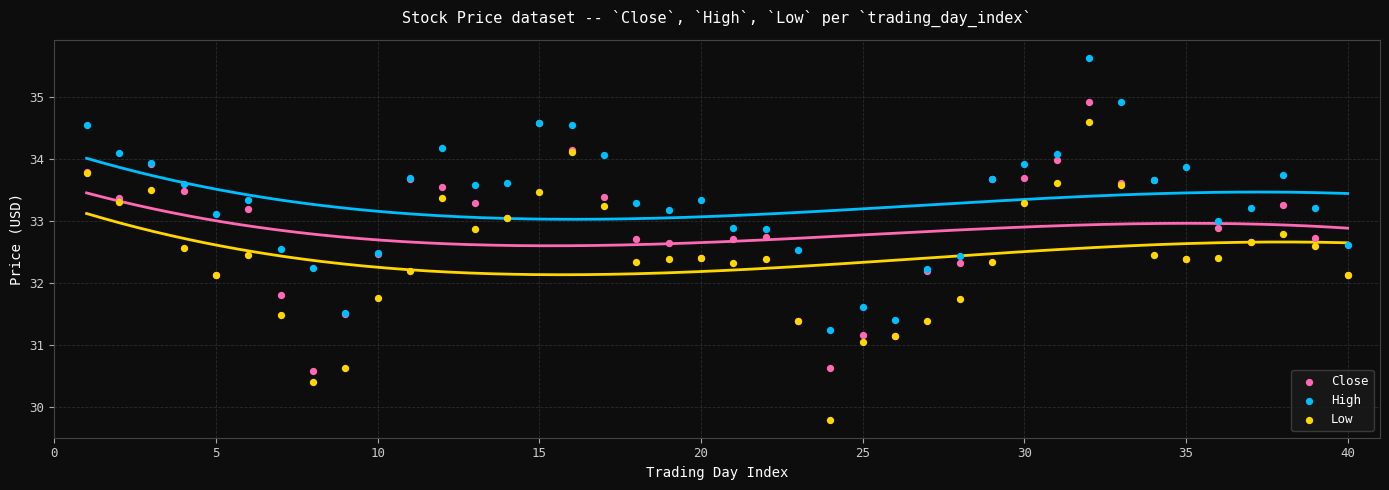

Which series reaches the maximum Y coordinate?

High